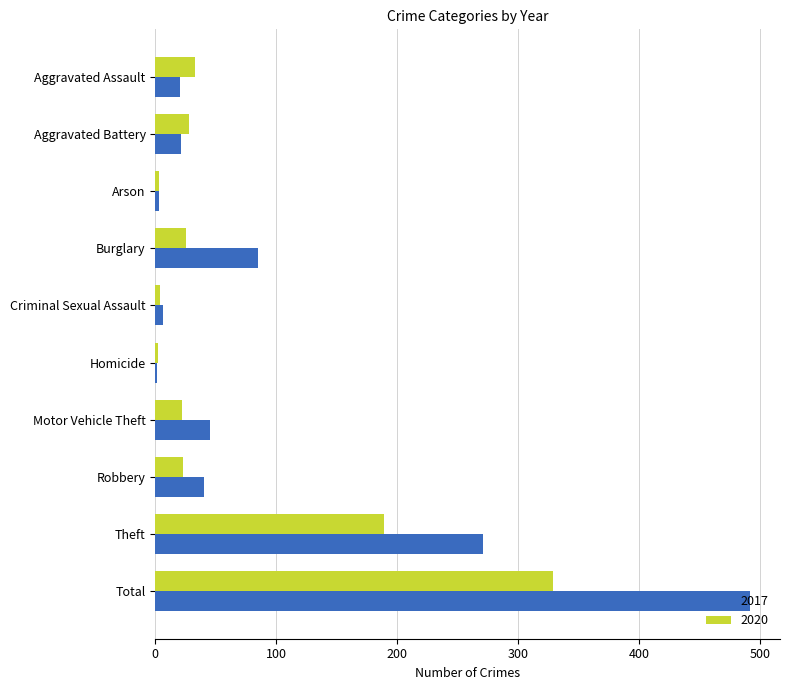

At which category is the sum across all series the highest?

Total